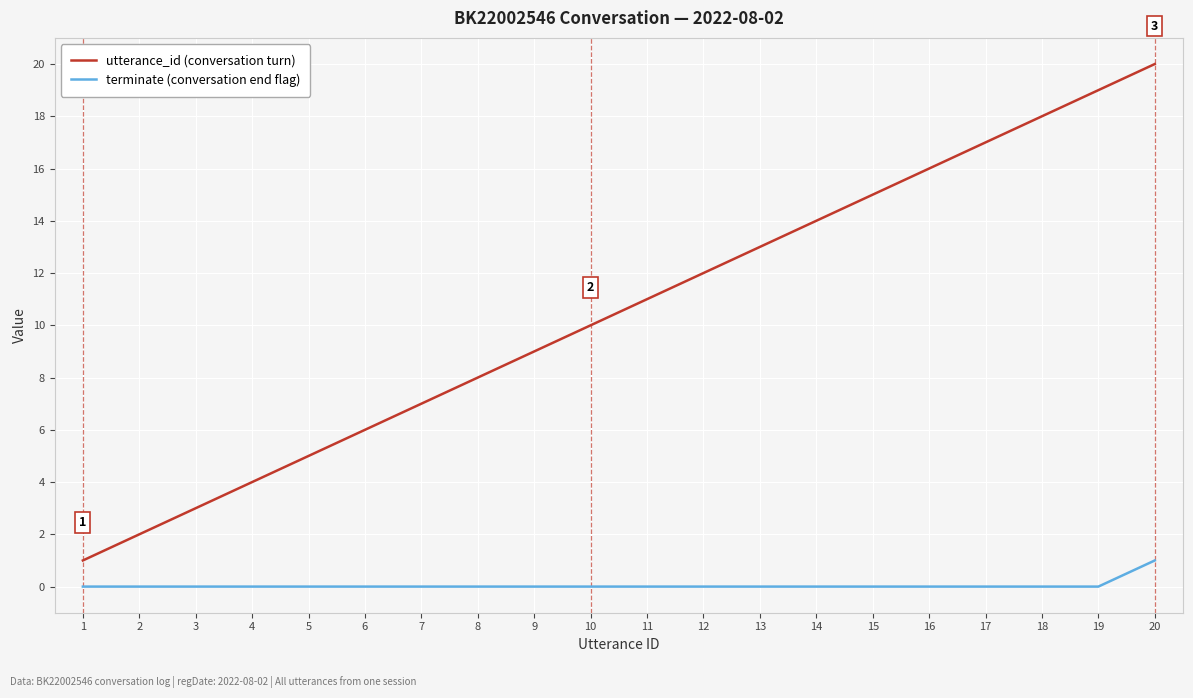

True or false: terminate (conversation end flag) and utterance_id (conversation turn) cross at least once.

False